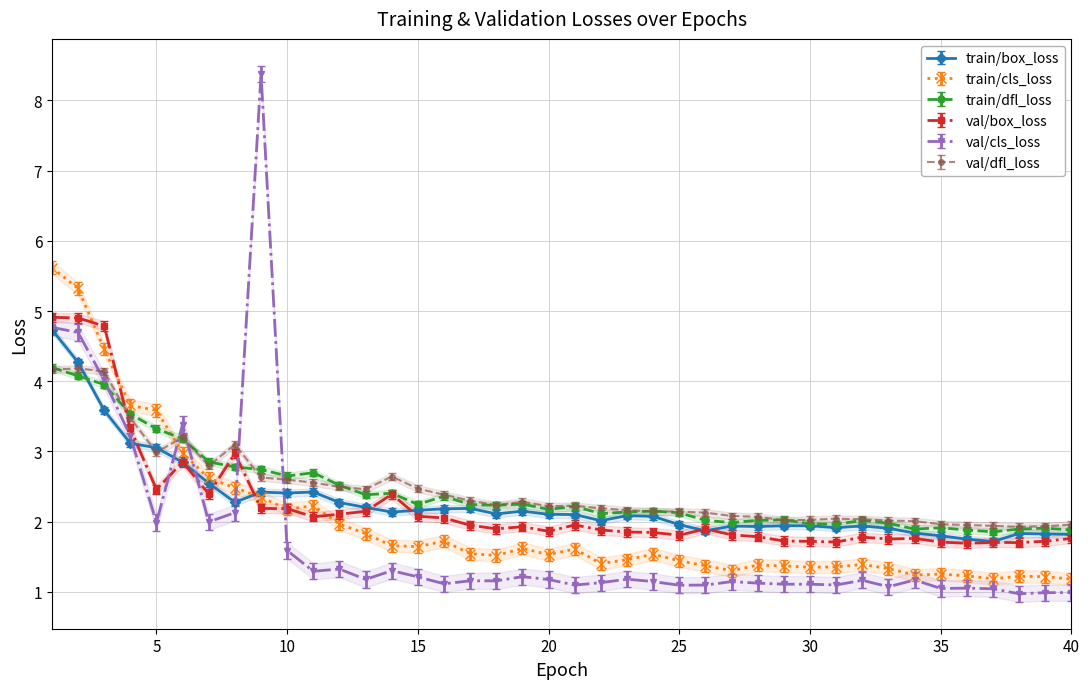

Rank the categories by train/box_loss value from highest to lowest.

1, 2, 3, 4, 5, 6, 7, 11, 9, 10, 8, 12, 13, 17, 16, 15, 19, 14, 18, 20, 21, 23, 24, 22, 25, 30, 29, 32, 27, 28, 31, 33, 26, 34, 38, 39, 40, 35, 36, 37